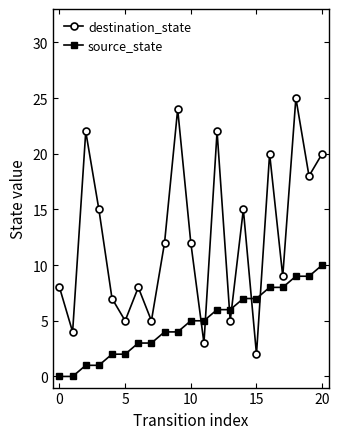

What is the highest value of the destination_state series?

25